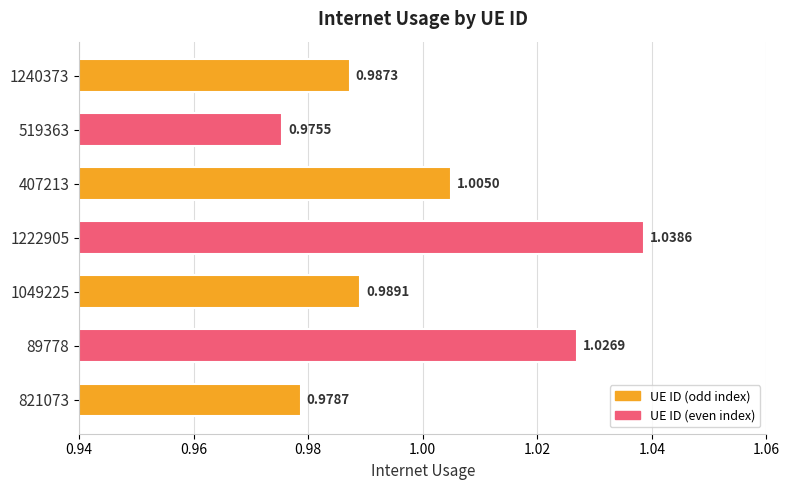

Which has a higher value, 519363 or 821073?

821073